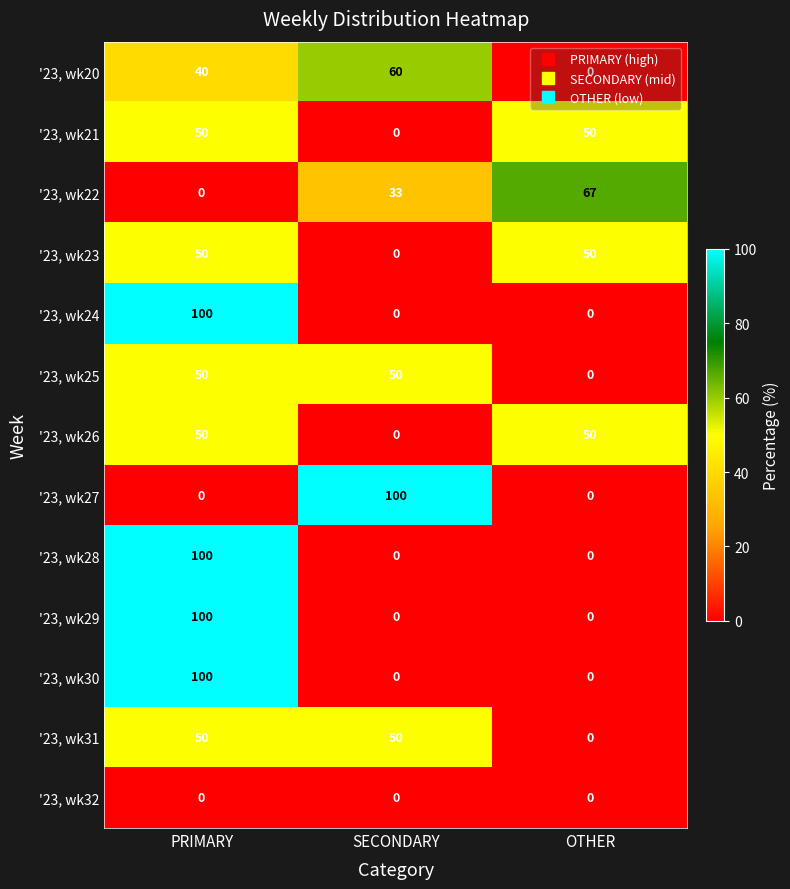

Count the number of categories in the chart.

3